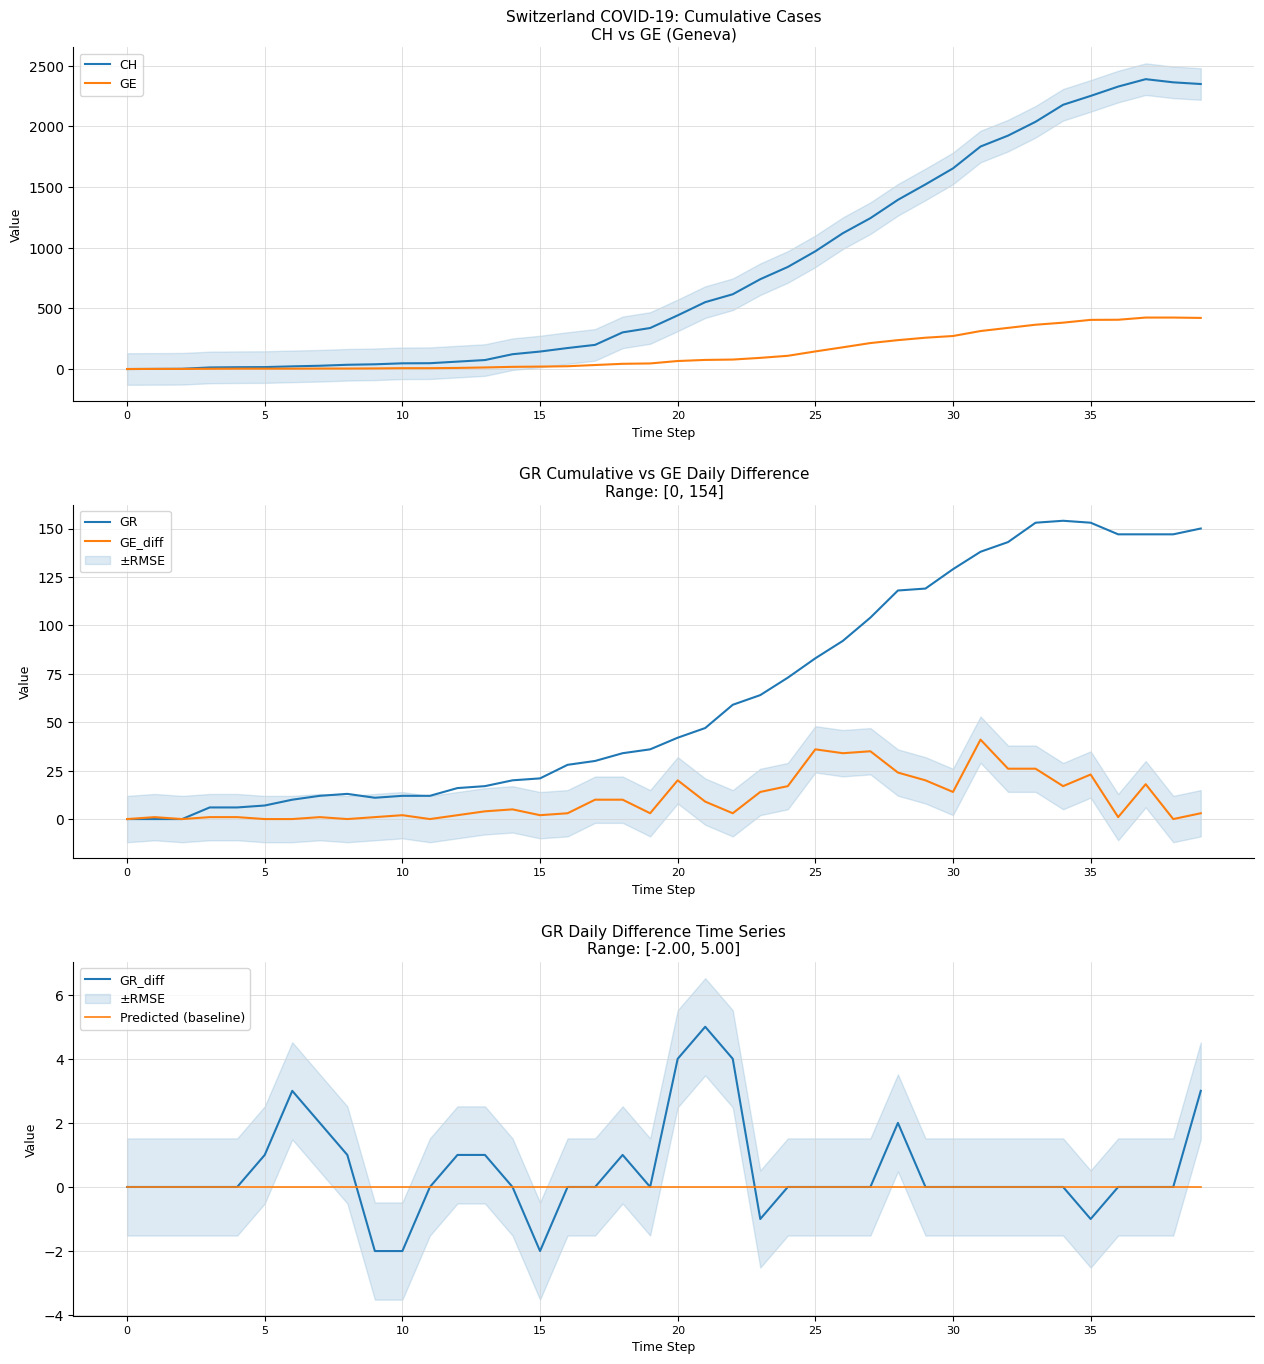

What is the label of the 2nd point from the right?

38